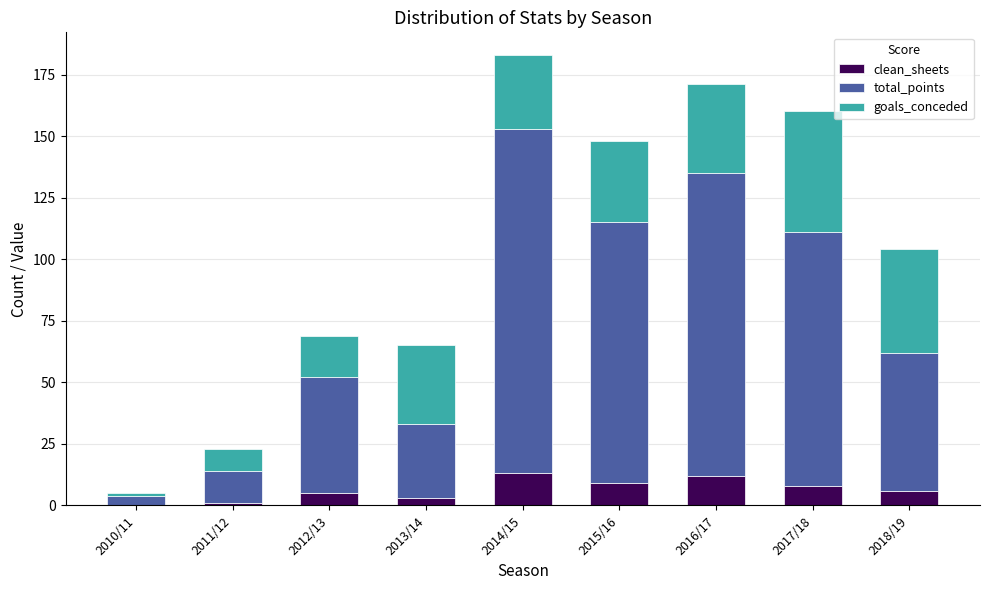

At which category is the sum across all series the highest?

2014/15